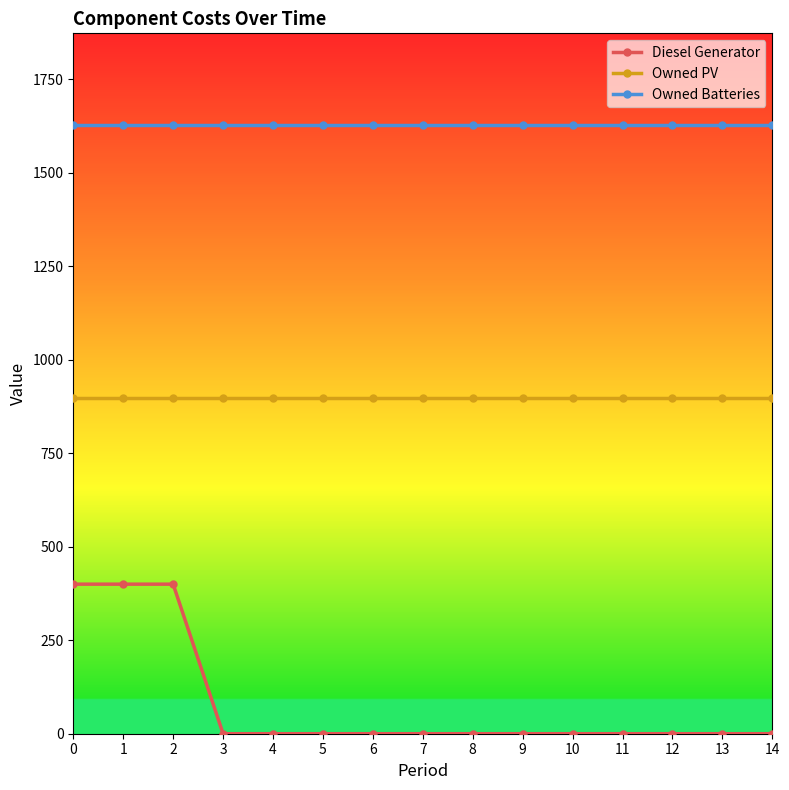

Reading left to right, what are all the values shown in this chart?

Diesel Generator: 400	400	400	0	0	0	0	0	0	0	0	0	0	0	0
Owned PV: 898	898	898	898	898	898	898	898	898	898	898	898	898	898	898
Owned Batteries: 1629	1629	1629	1629	1629	1629	1629	1629	1629	1629	1629	1629	1629	1629	1629